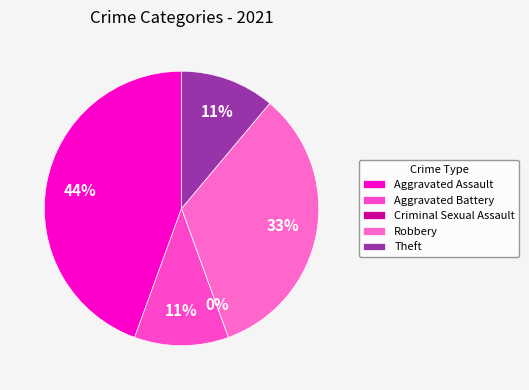

Which slice is the smallest?

Criminal Sexual Assault